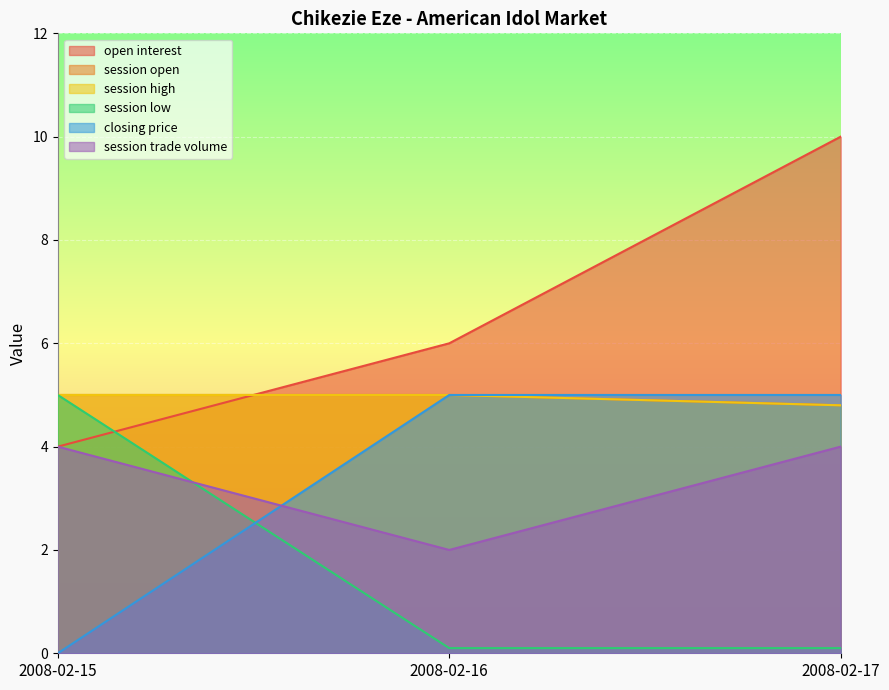

Which series has the largest range (max minus min)?

open interest